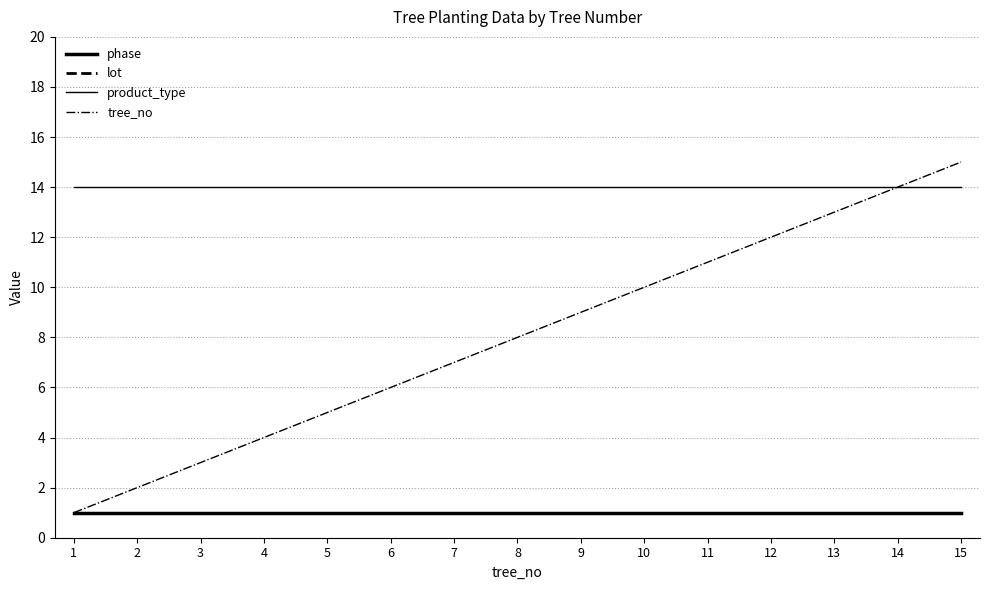

Which category has the lowest value in the lot series?

1